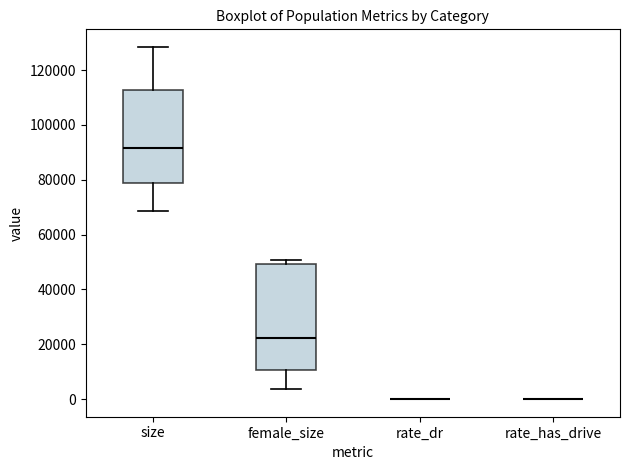

Reading left to right, transcribe this box plot: for each box, give where its median line is, the range the box spans, and where its two whiskers end, as read against the y-axis. The values are not printed on the chart, so give them approximately, as read against the axis.

size: median 92000, box 78000 to 112000, whiskers 68000 to 128000
female_size: median 22000, box 10000 to 50000, whiskers 4000 to 50000 (just above the box's upper edge)
rate_dr: box collapsed to a line at 0, whiskers 0 to 0
rate_has_drive: box collapsed to a line at 0, whiskers 0 to 0